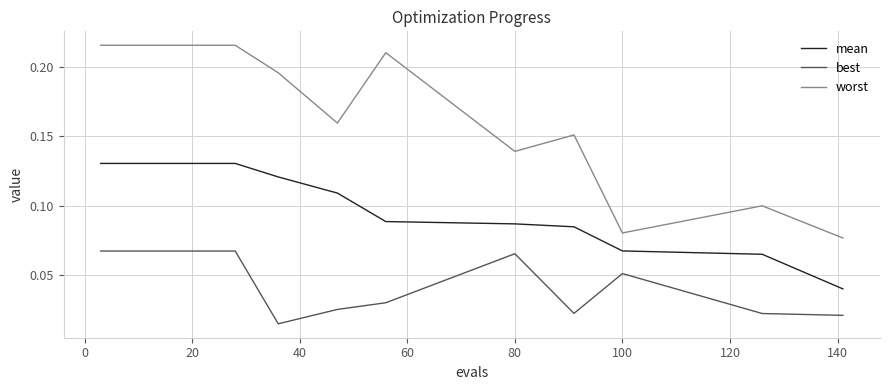

Which series has the largest range (max minus min)?

worst